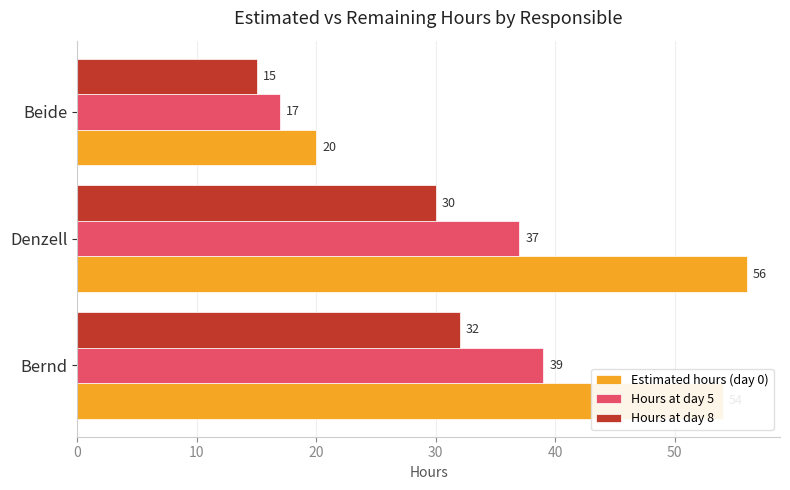

Rank the series by their average value, from highest to lowest.

Estimated hours (day 0), Hours at day 5, Hours at day 8